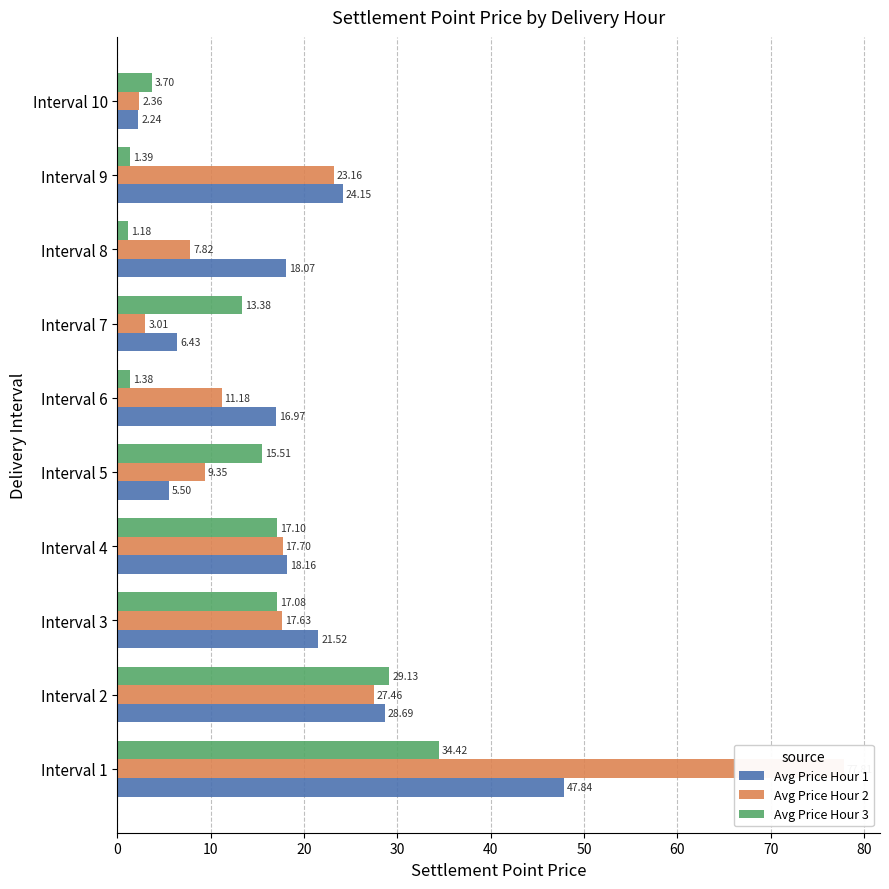

How many bars are there in each group?

3